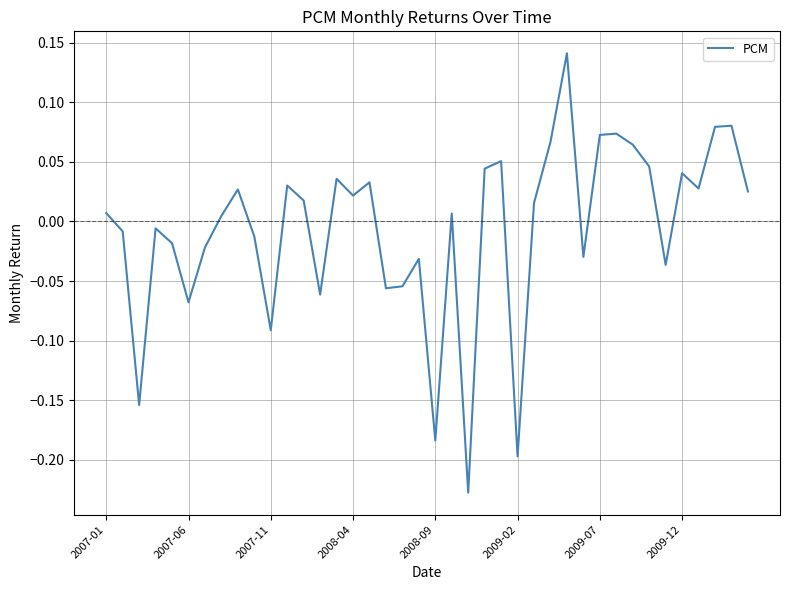

What is the difference between the maximum and minimum values?

0.4